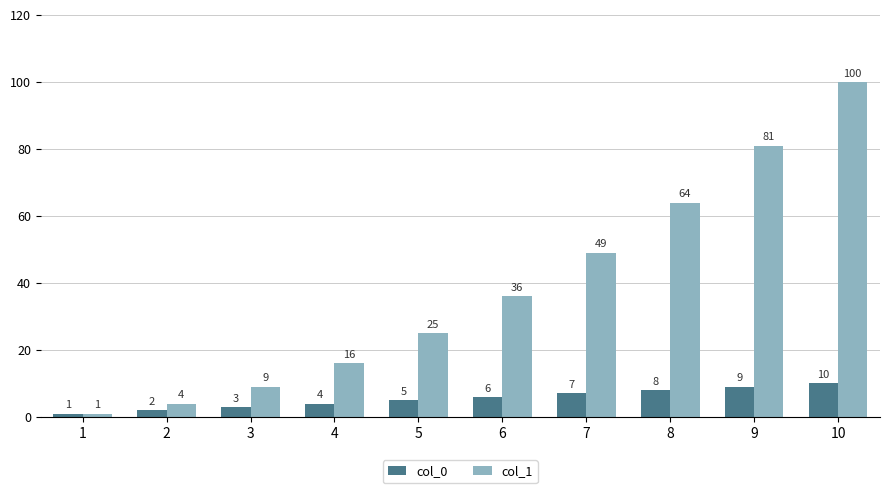

List the series in order of their peak value, highest first.

col_1, col_0